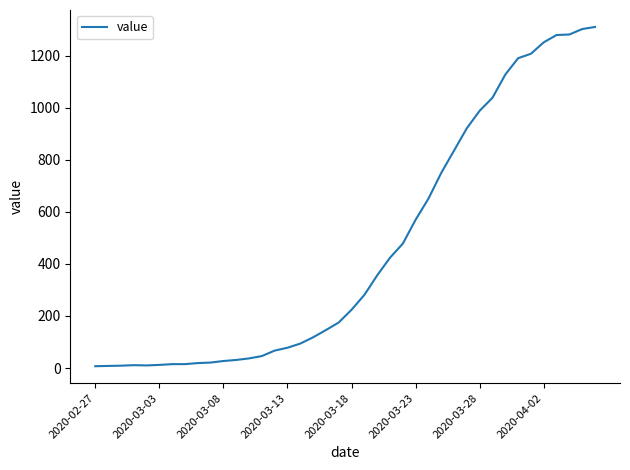

What is the greatest value displayed?

1311